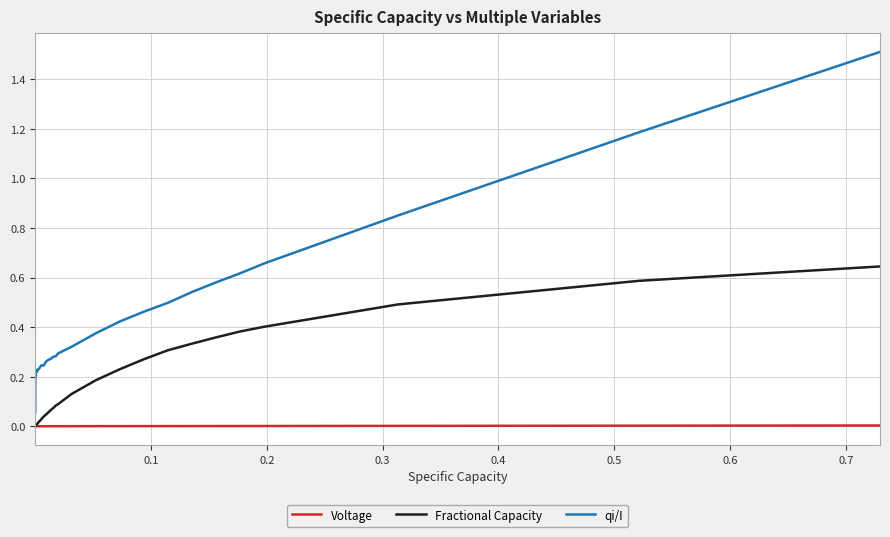

List the series in order of their overall mean, highest first.

qi/I, Fractional Capacity, Voltage